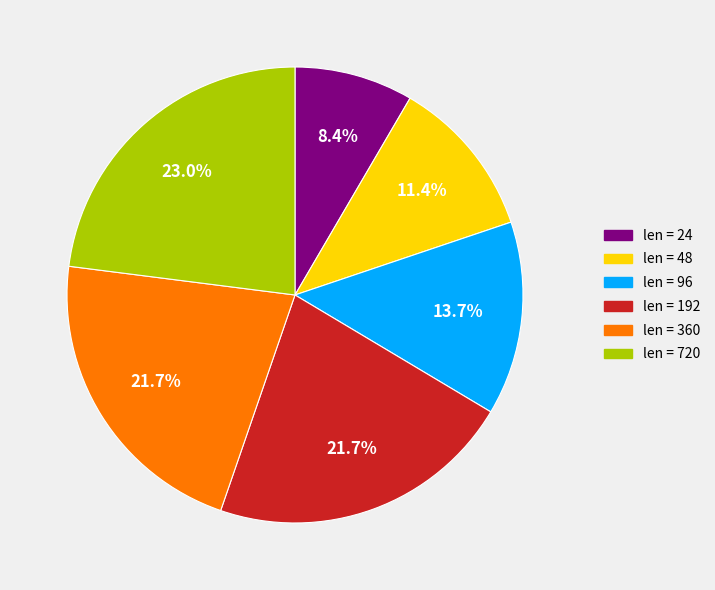

Is there any slice that represents more than half of the pie?

No